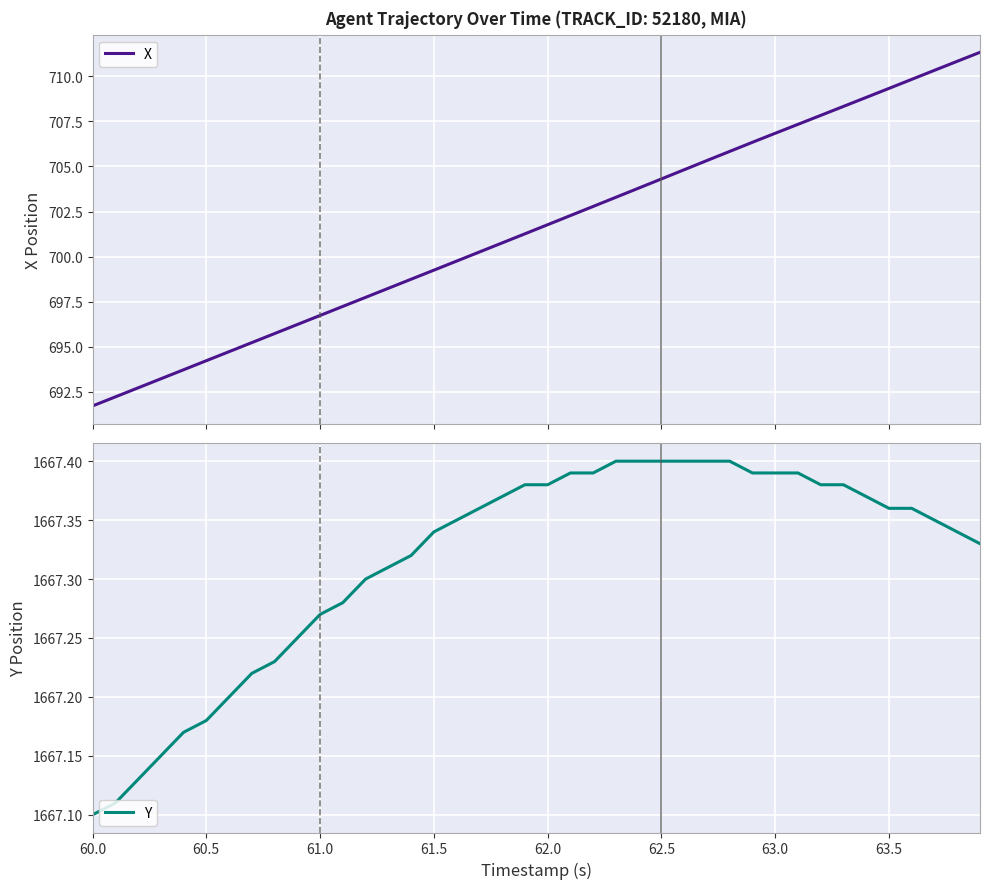

Reading right to left, transcribe all the data shown in this chart.

X: 711.3	710.8	710.3	709.8	709.3	708.8	708.3	707.8	707.3	706.8	706.3	705.8	705.3	704.8	704.3	703.8	703.3	702.8	702.3	701.8	701.3	700.8	700.3	699.7	699.2	698.7	698.2	697.7	697.2	696.7	696.2	695.7	695.2	694.7	694.2	693.7	693.2	692.7	692.2	691.7
Y: 1667.3	1667.3	1667.3	1667.4	1667.4	1667.4	1667.4	1667.4	1667.4	1667.4	1667.4	1667.4	1667.4	1667.4	1667.4	1667.4	1667.4	1667.4	1667.4	1667.4	1667.4	1667.4	1667.4	1667.3	1667.3	1667.3	1667.3	1667.3	1667.3	1667.3	1667.2	1667.2	1667.2	1667.2	1667.2	1667.2	1667.2	1667.1	1667.1	1667.1